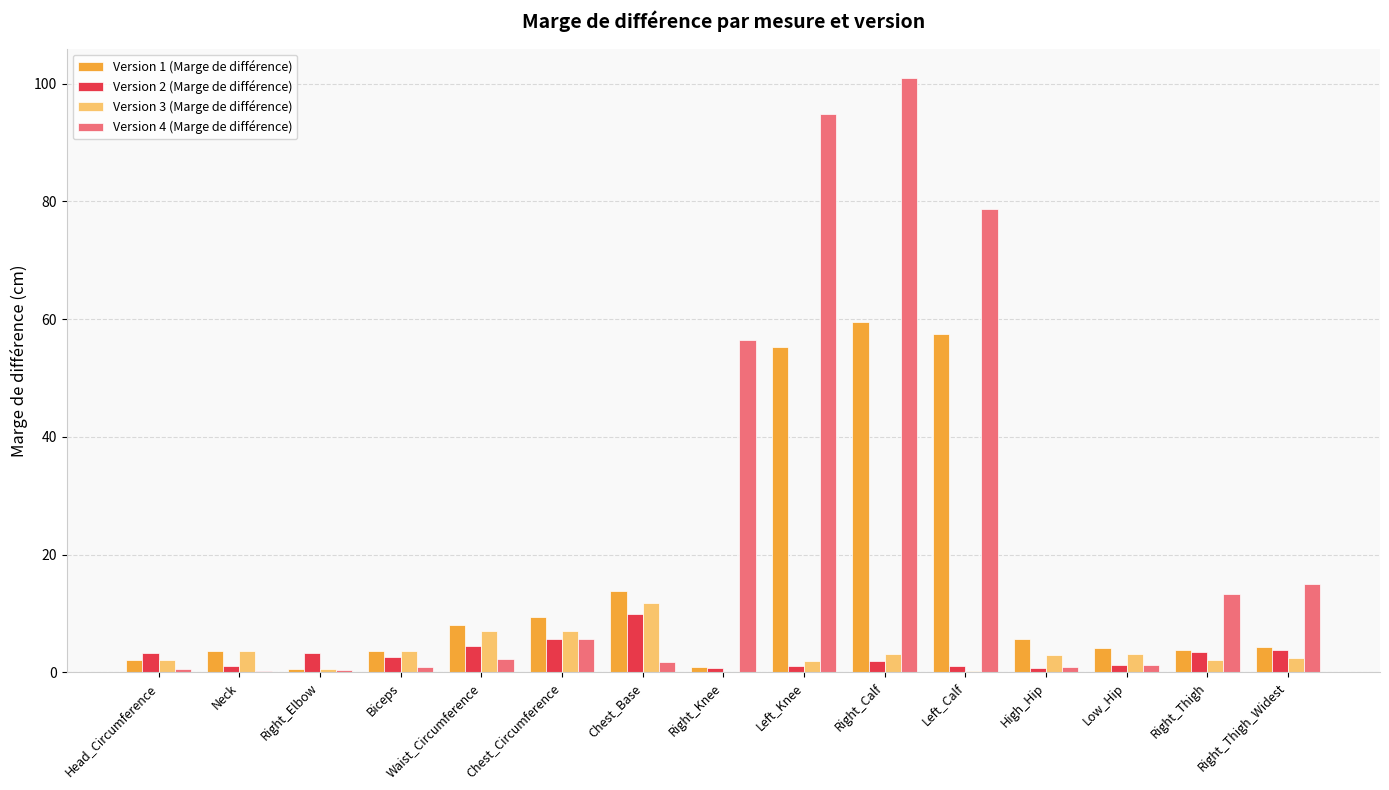

Is the value of Version 3 (Marge de différence) at Chest_Base greater than the value of Version 1 (Marge de différence) at Right_Elbow?

Yes